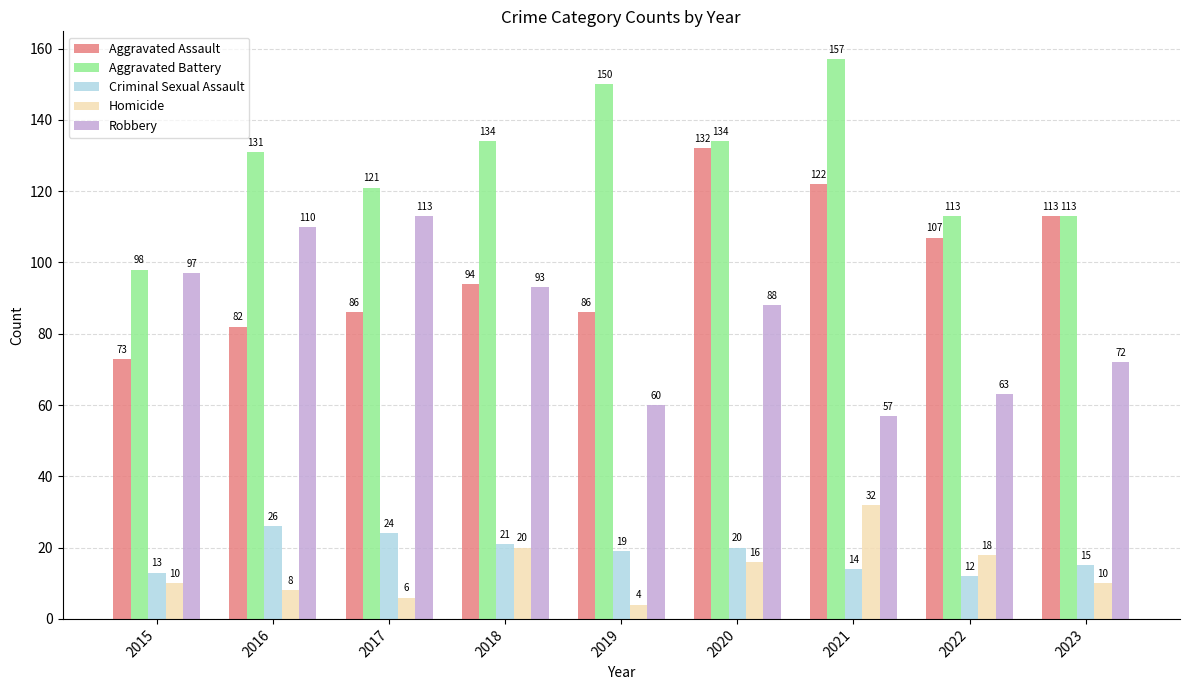

Reading left to right, what are all the values shown in this chart?

Aggravated Assault: 2015=73	2016=82	2017=86	2018=94	2019=86	2020=132	2021=122	2022=107	2023=113
Aggravated Battery: 2015=98	2016=131	2017=121	2018=134	2019=150	2020=134	2021=157	2022=113	2023=113
Criminal Sexual Assault: 2015=13	2016=26	2017=24	2018=21	2019=19	2020=20	2021=14	2022=12	2023=15
Homicide: 2015=10	2016=8	2017=6	2018=20	2019=4	2020=16	2021=32	2022=18	2023=10
Robbery: 2015=97	2016=110	2017=113	2018=93	2019=60	2020=88	2021=57	2022=63	2023=72